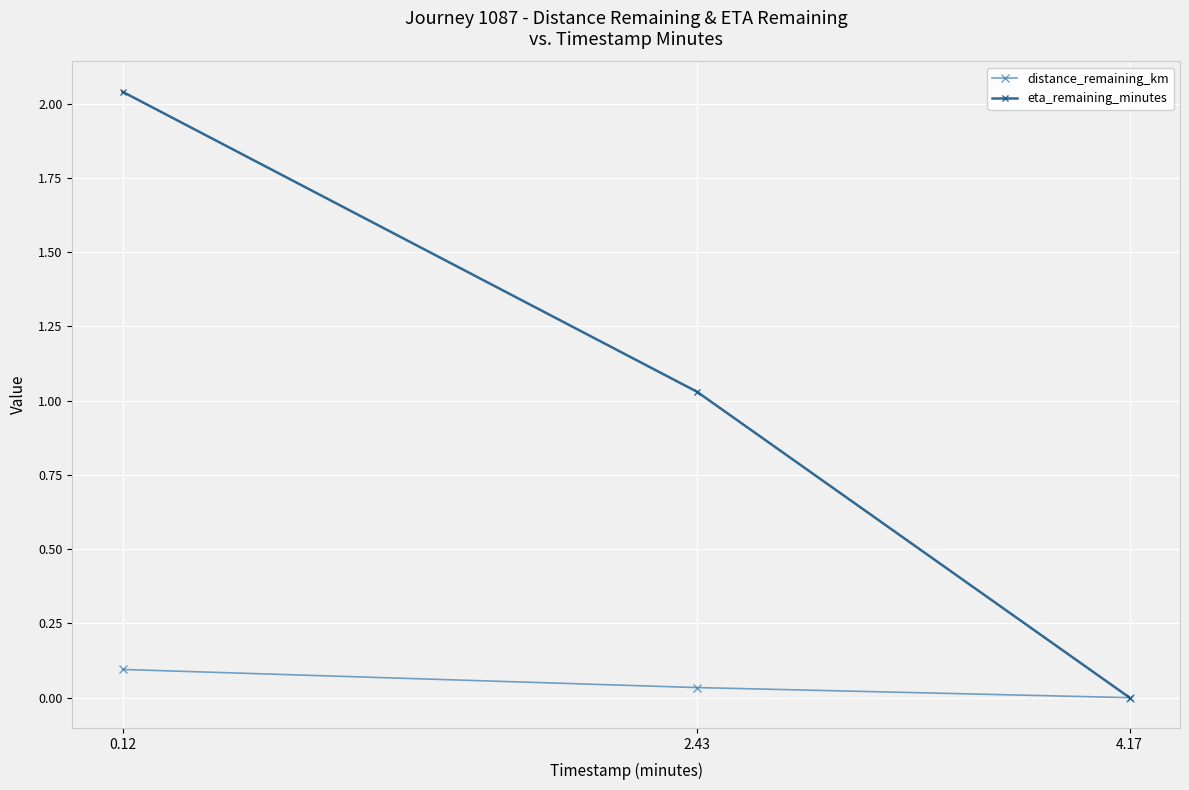

How many values in eta_remaining_minutes are above zero?

2